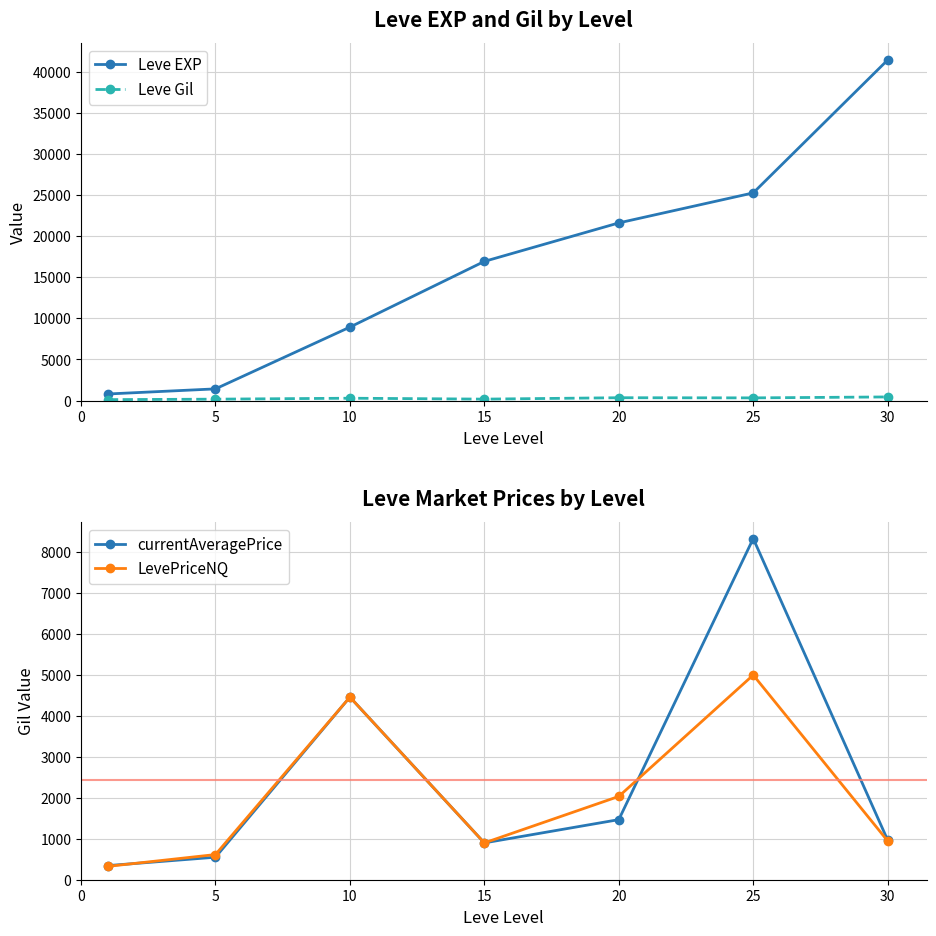

Reading left to right, transcribe all the data shown in this chart.

Leve EXP: 800.0	1420.0	8930.0	16920.0	21600.0	25250.0	41410.0
Leve Gil: 113.0	169.0	284.0	174.0	344.0	326.0	440.0
currentAveragePrice: 345.0	550.0	4461.0	899.7	1467.7	8333.3	967.8
LevePriceNQ: 326.7	614.5	4461.0	899.7	2035.0	5000.0	947.1